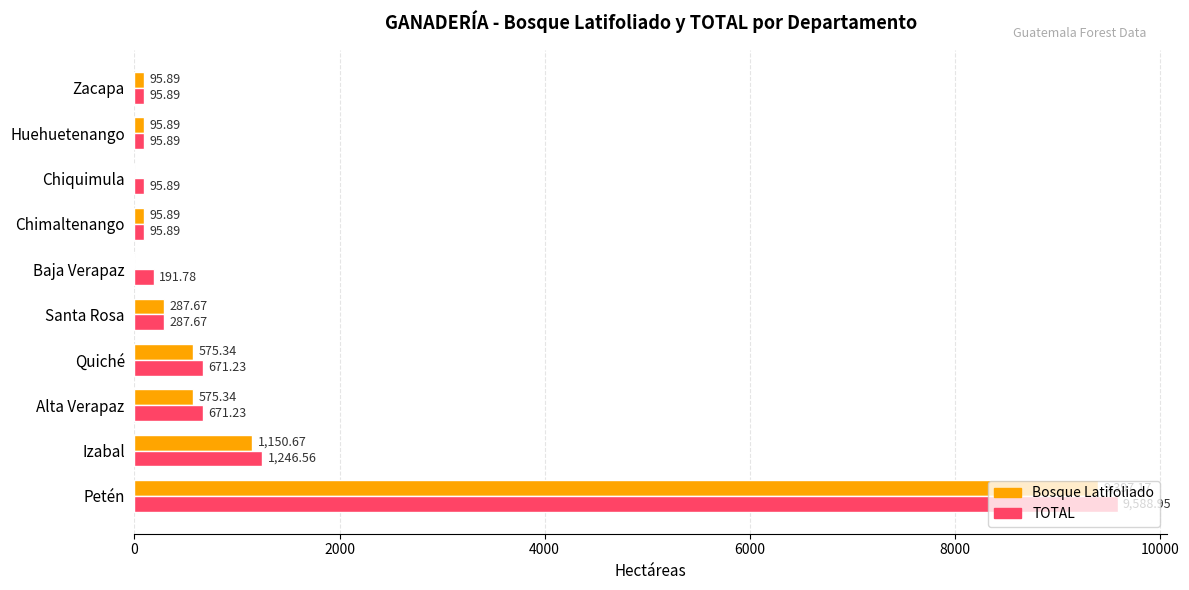

Where is Bosque Latifoliado nearest to the value 4698?

Izabal